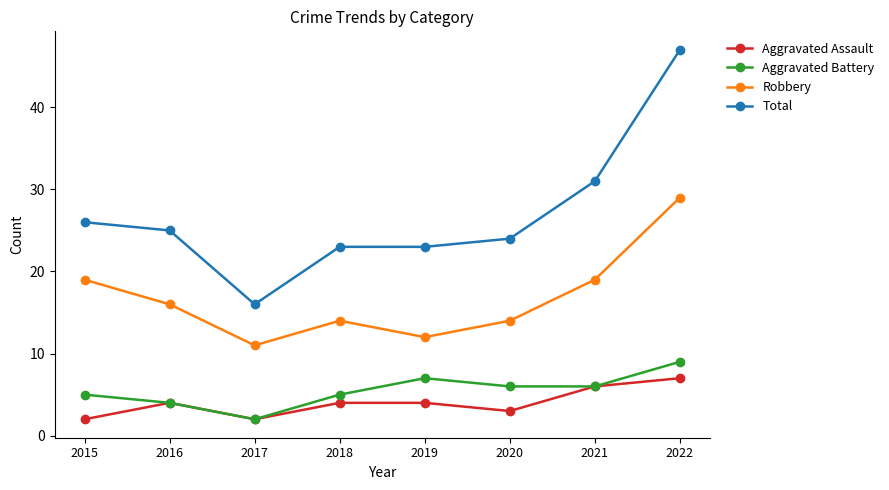

Which series has the widest spread of values?

Total